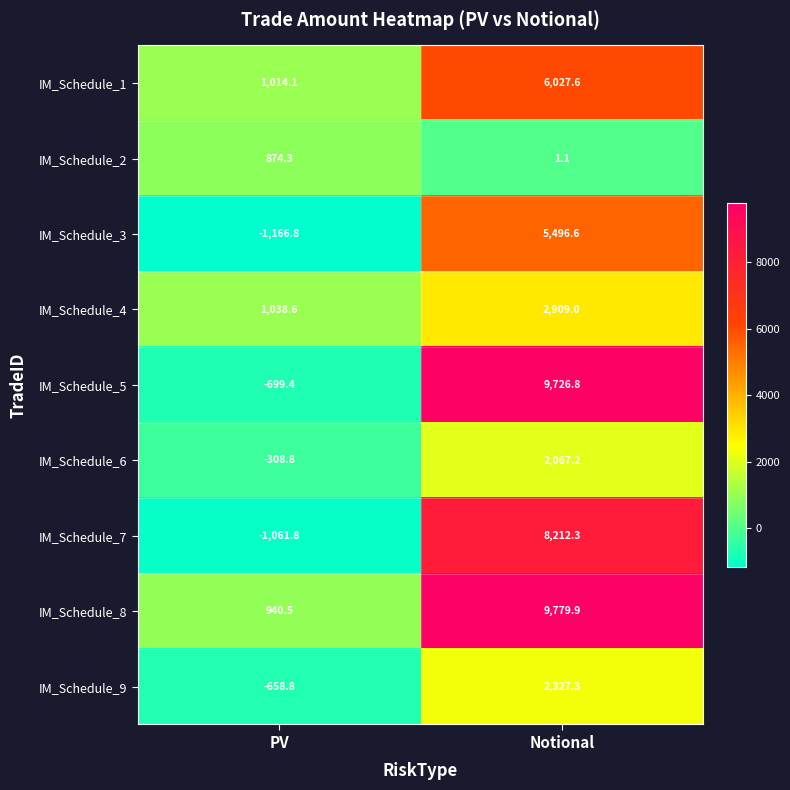

What is the minimum value shown in the chart?

-1166.8